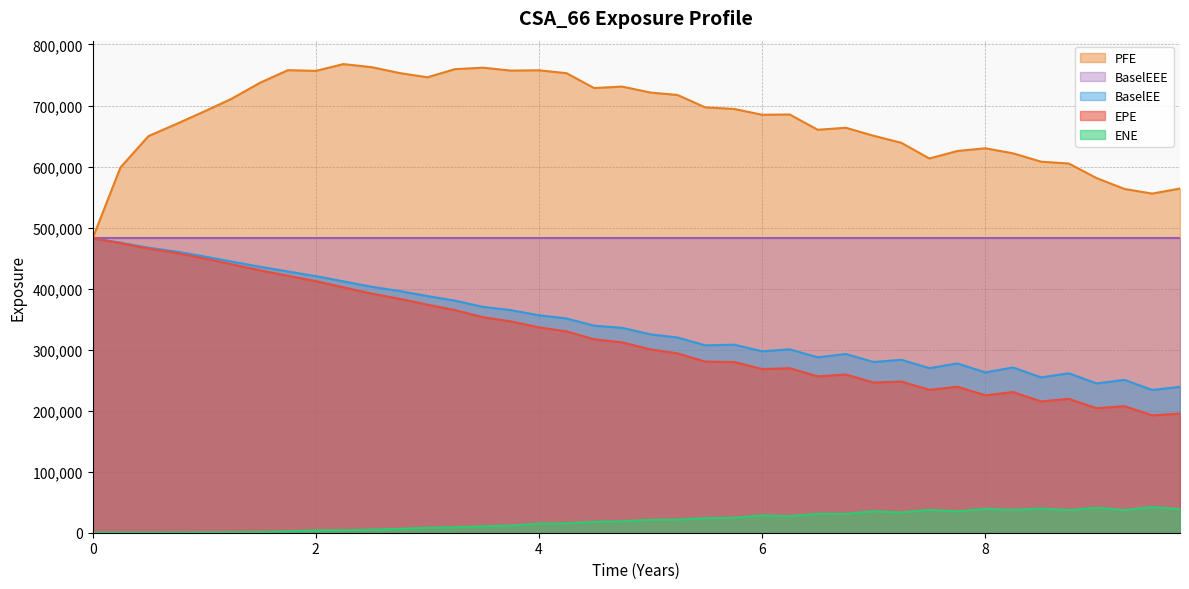

True or false: BaselEE and ENE cross at least once.

False